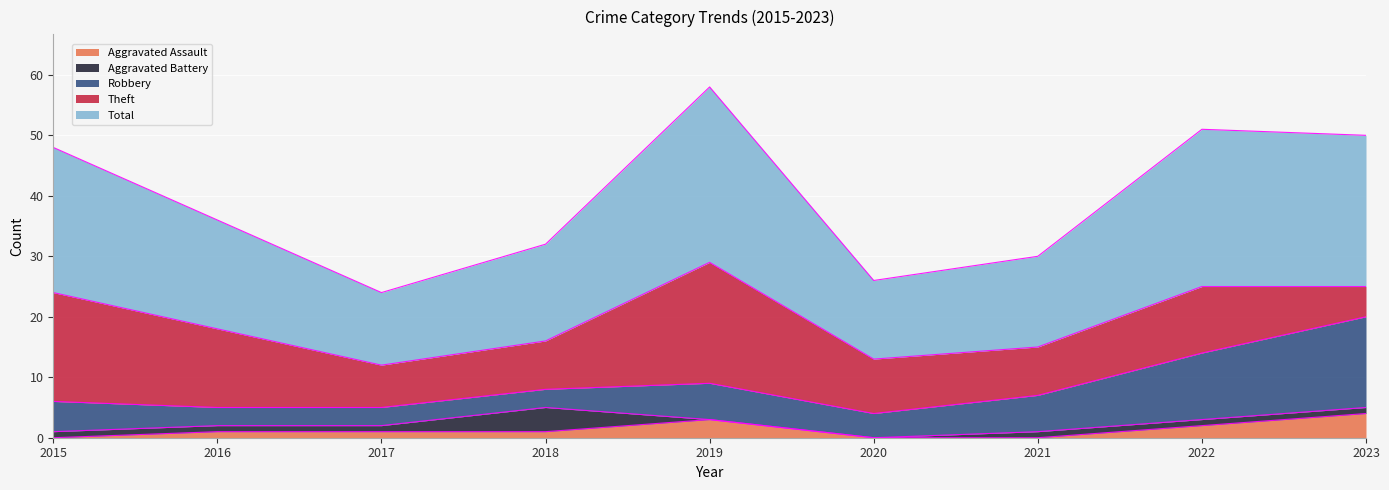

The Total series shows 26 at 2022. True or false?

True